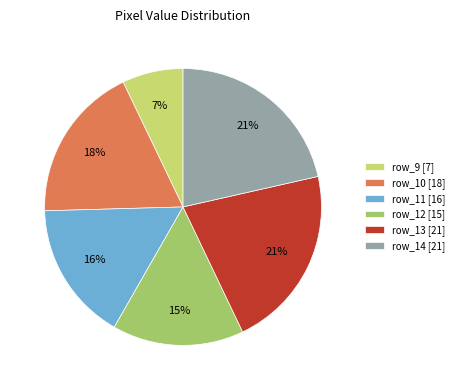

What is the smallest slice in the pie chart?

row_9